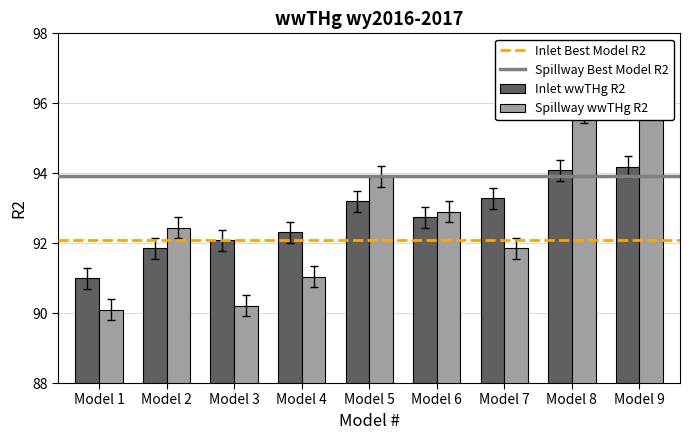

How many series are shown in this chart?

2